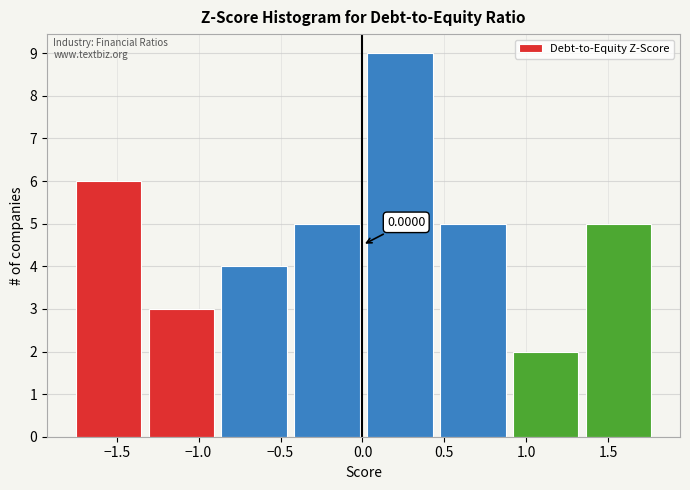

Over which range of the x-axis is the bar tallest?

0.05 to 0.45